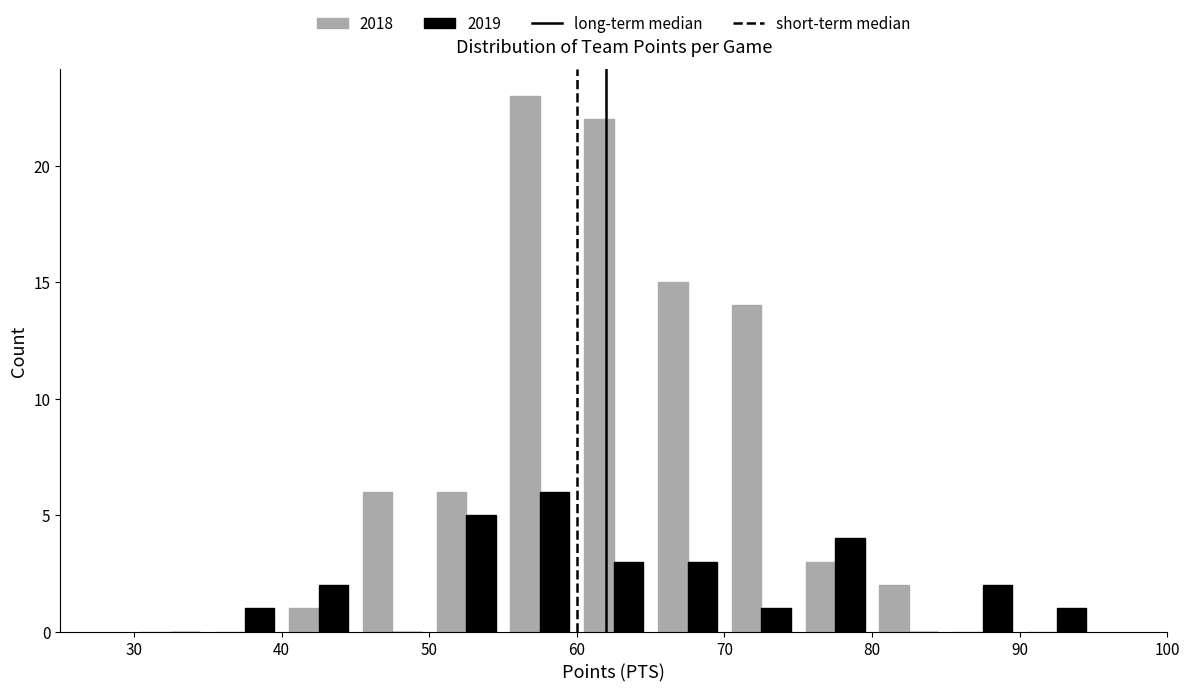

What is the height of the 2019 bar covering 85 to 90 on the x-axis? The values are not printed on the chart, so give them approximately, as read against the axis.

2